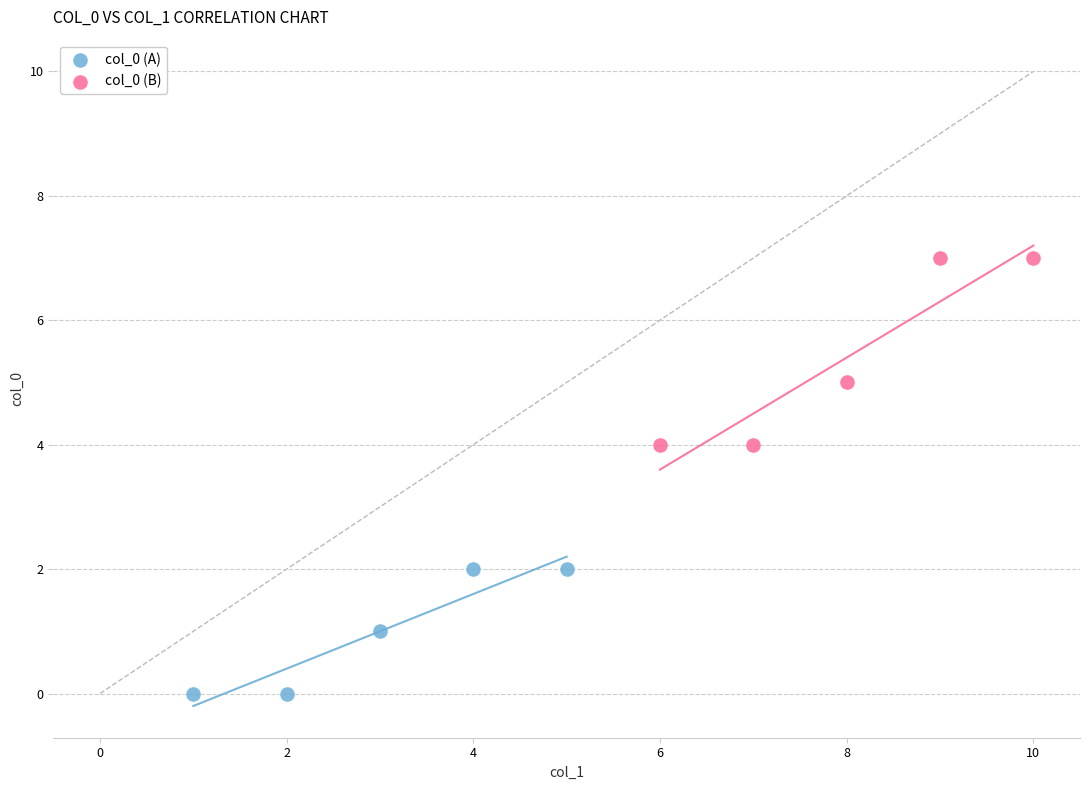

Which series reaches the maximum Y coordinate?

col_0 (B)